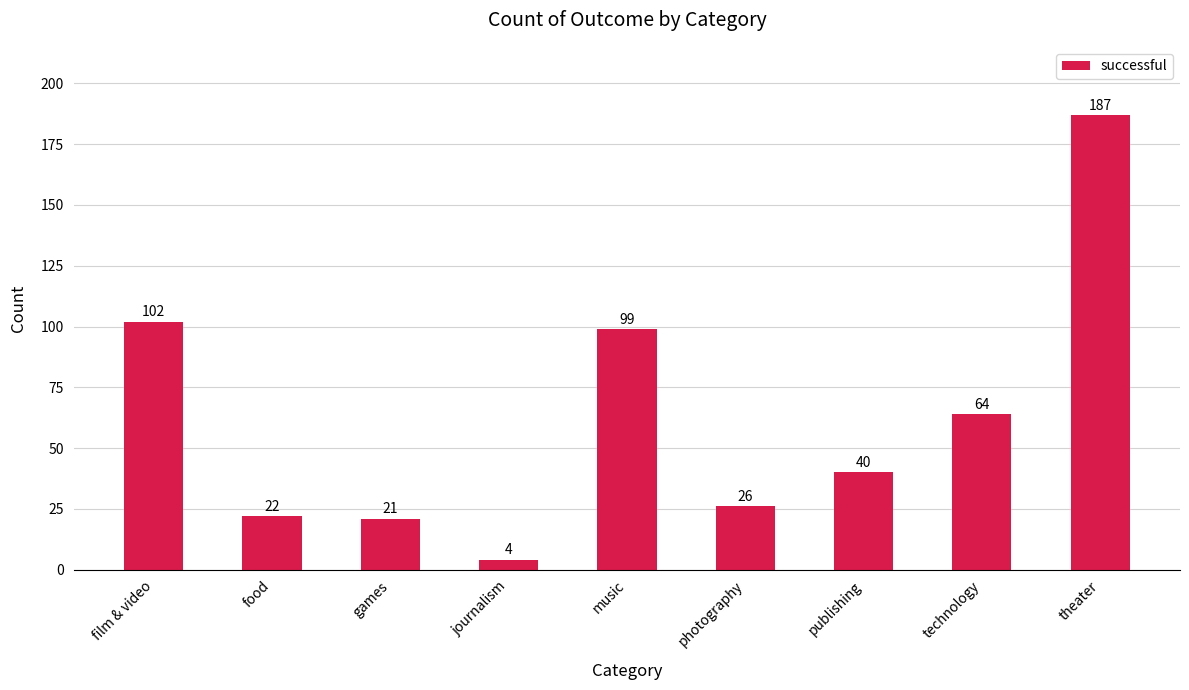

Read the value at theater.

187